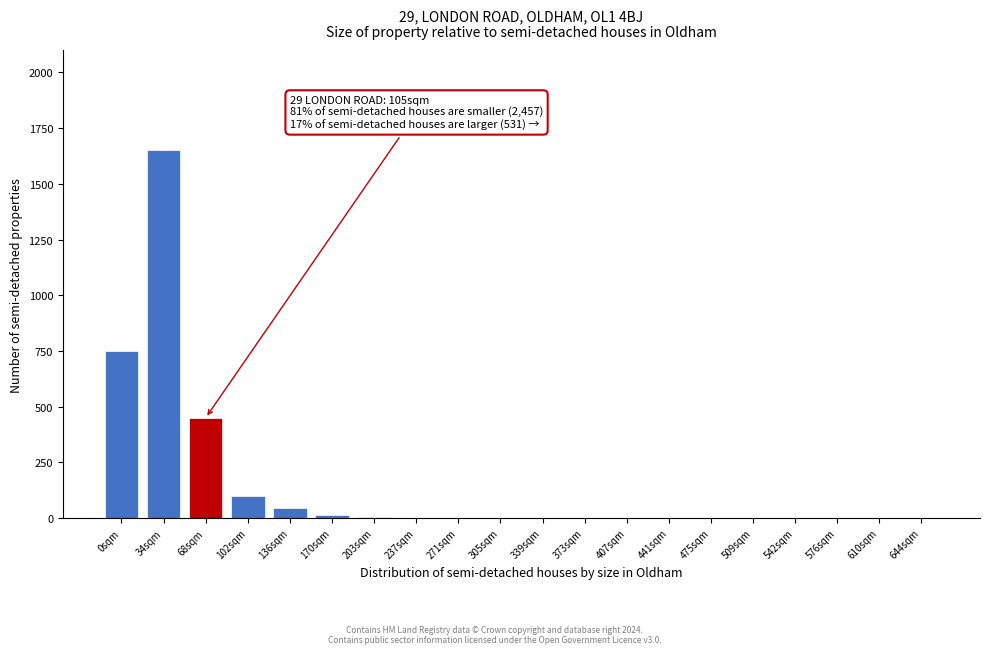

True or false: the data shows -846 at 610sqm.

False